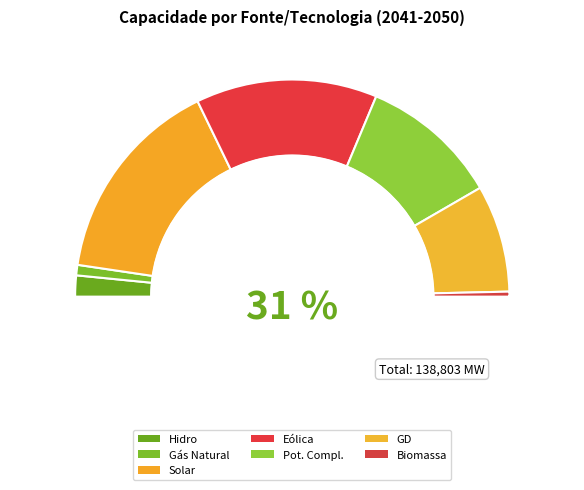

What is the change in value from Pot. Compl. to GD?

-6518